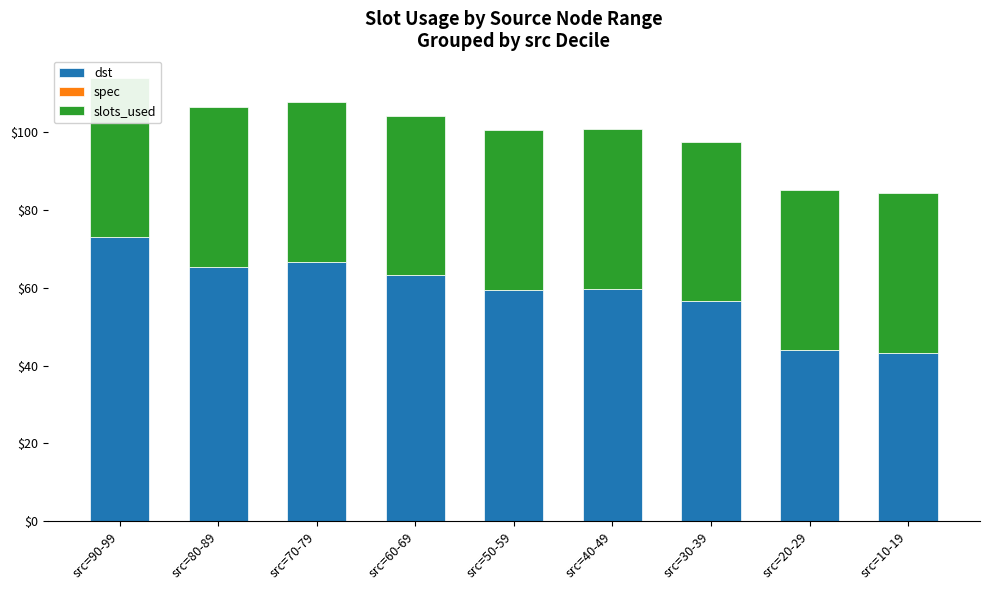

Read the dst value at src=90-99.

73.0